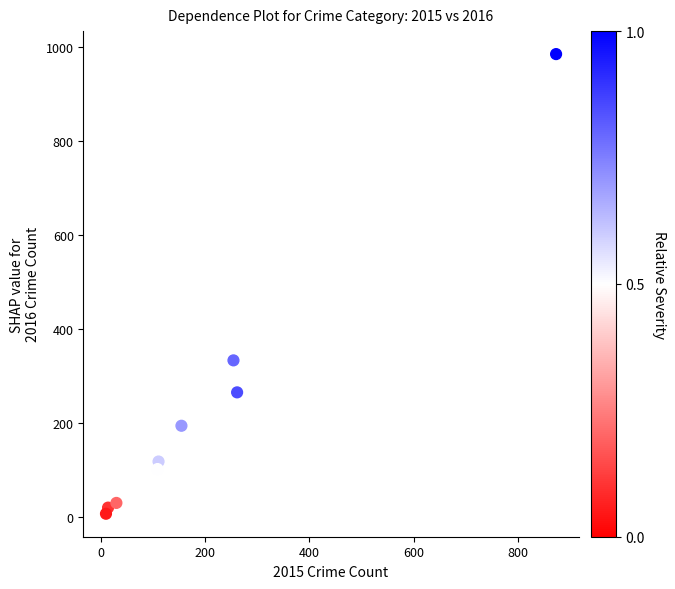

What Y value in the scatter plot is closest to 495?

333